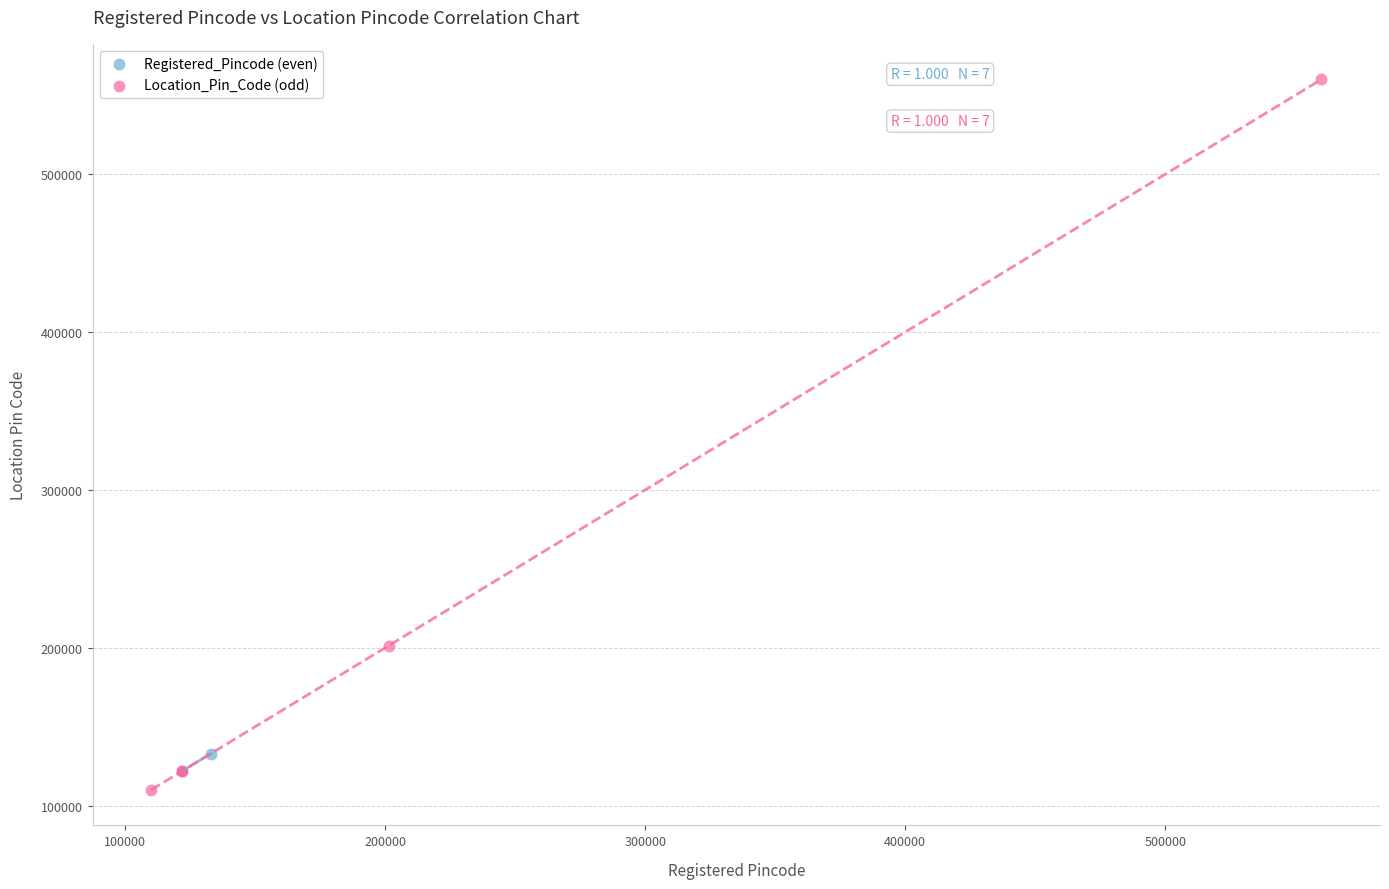

Which series reaches the maximum Y coordinate?

Location_Pin_Code (odd)